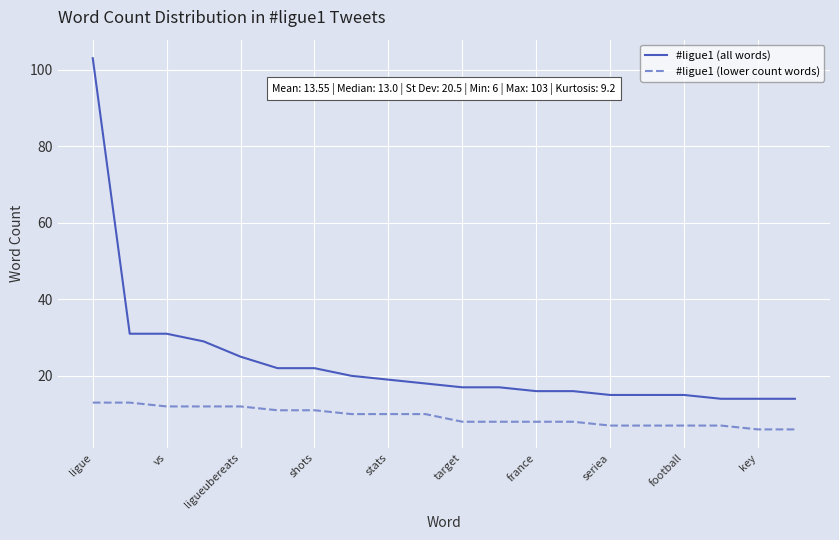

What are all the series names shown in the legend?

#ligue1 (all words), #ligue1 (lower count words)